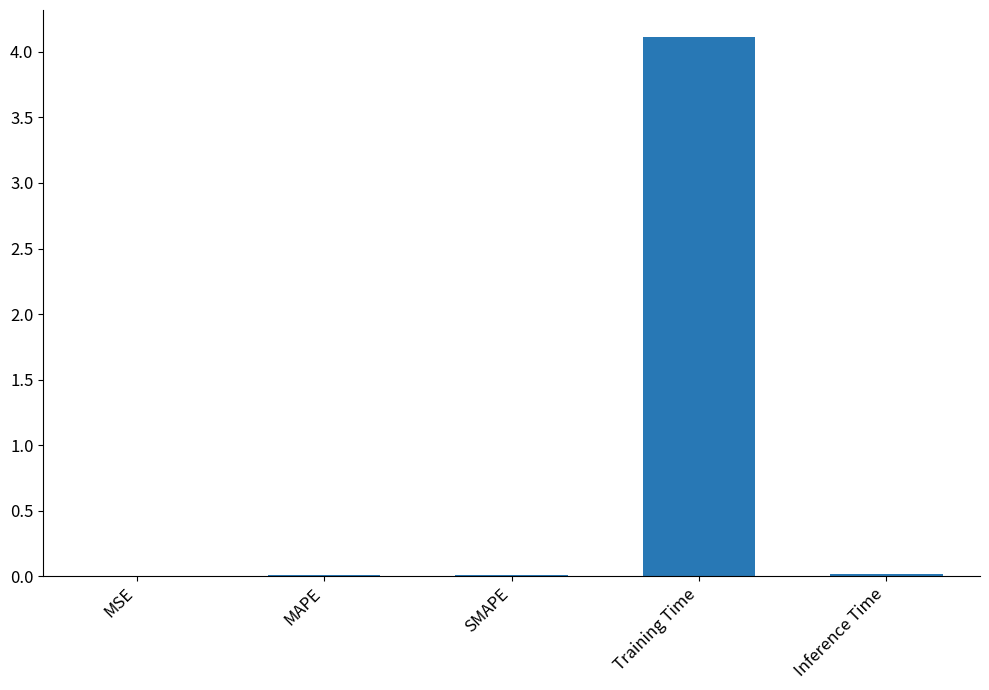

Is it true that the value at SMAPE is 0.0?

True